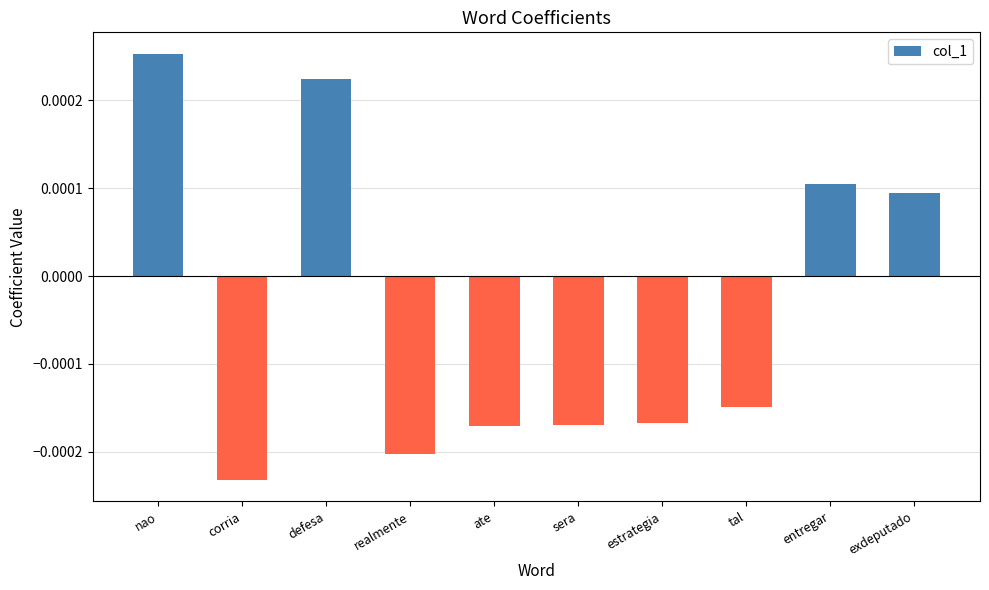

Where does the data first go above 0?

nao